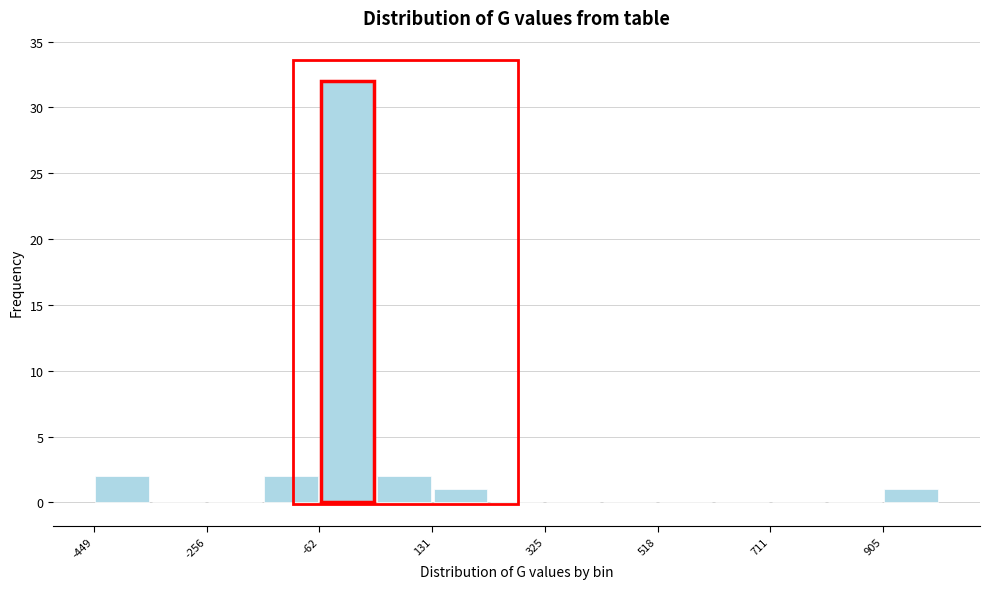

How tall is the bar that spans -440 to -360 on the x-axis? Neither the bar edges nor the heights are printed on the chart, so give them approximately, as read against the axes.

2